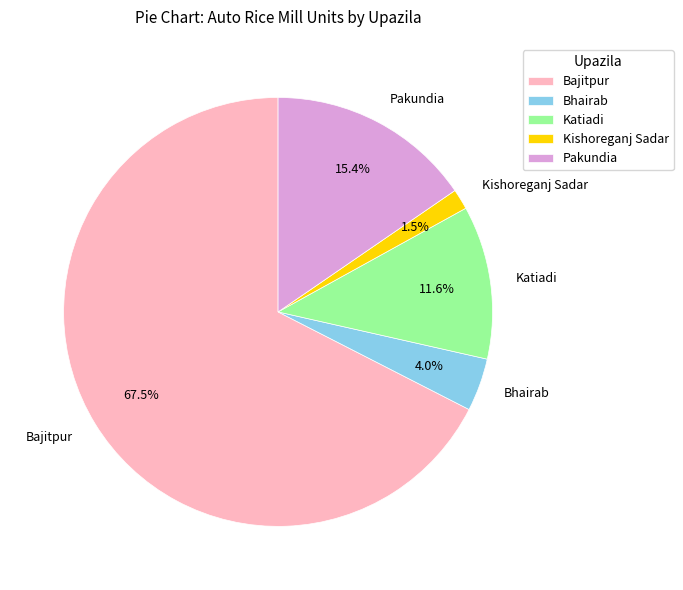

To the nearest percent, what is the average slice percentage?

20%